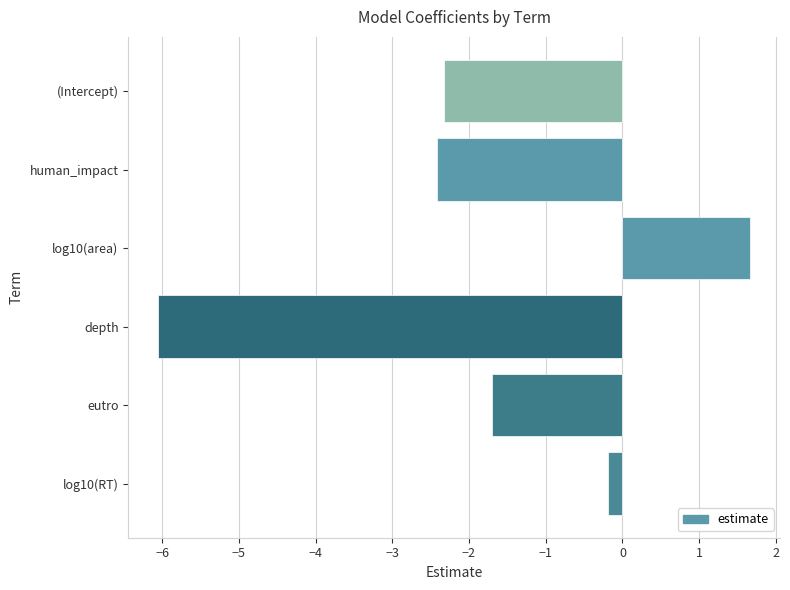

What is the sum of all values?

-11.0